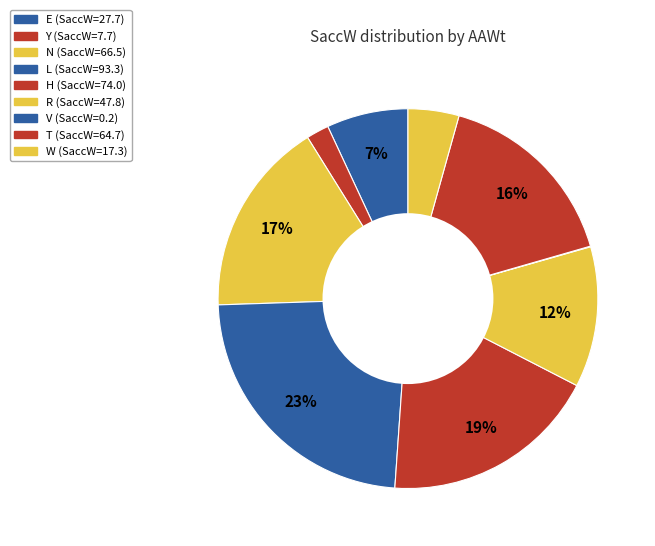

How much of the chart is everything except Y?

98.1%